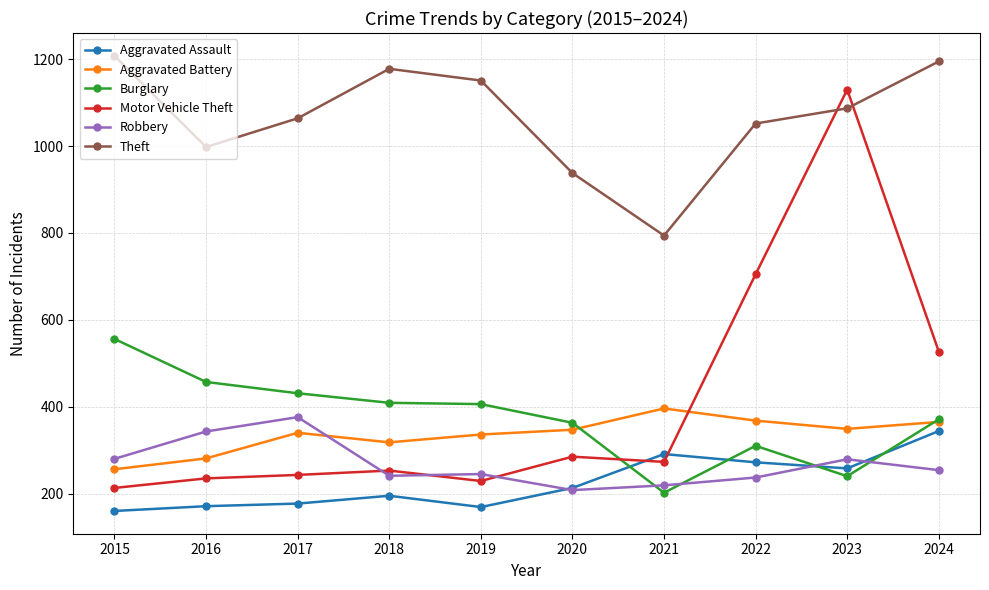

Where is the first local minimum for Theft?

2016